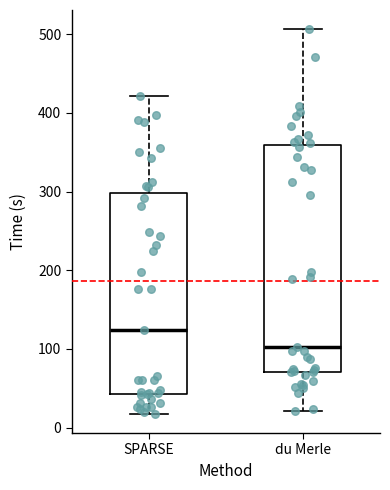

Reading left to right, read every box against the y-axis: the position of its median line, the range the box covers, and the ends of its whiskers. The values are not printed on the chart, so give them approximately, as read against the axis.

SPARSE: median 120, box 40 to 300, whiskers 20 to 420
du Merle: median 100, box 70 to 360, whiskers 20 to 510